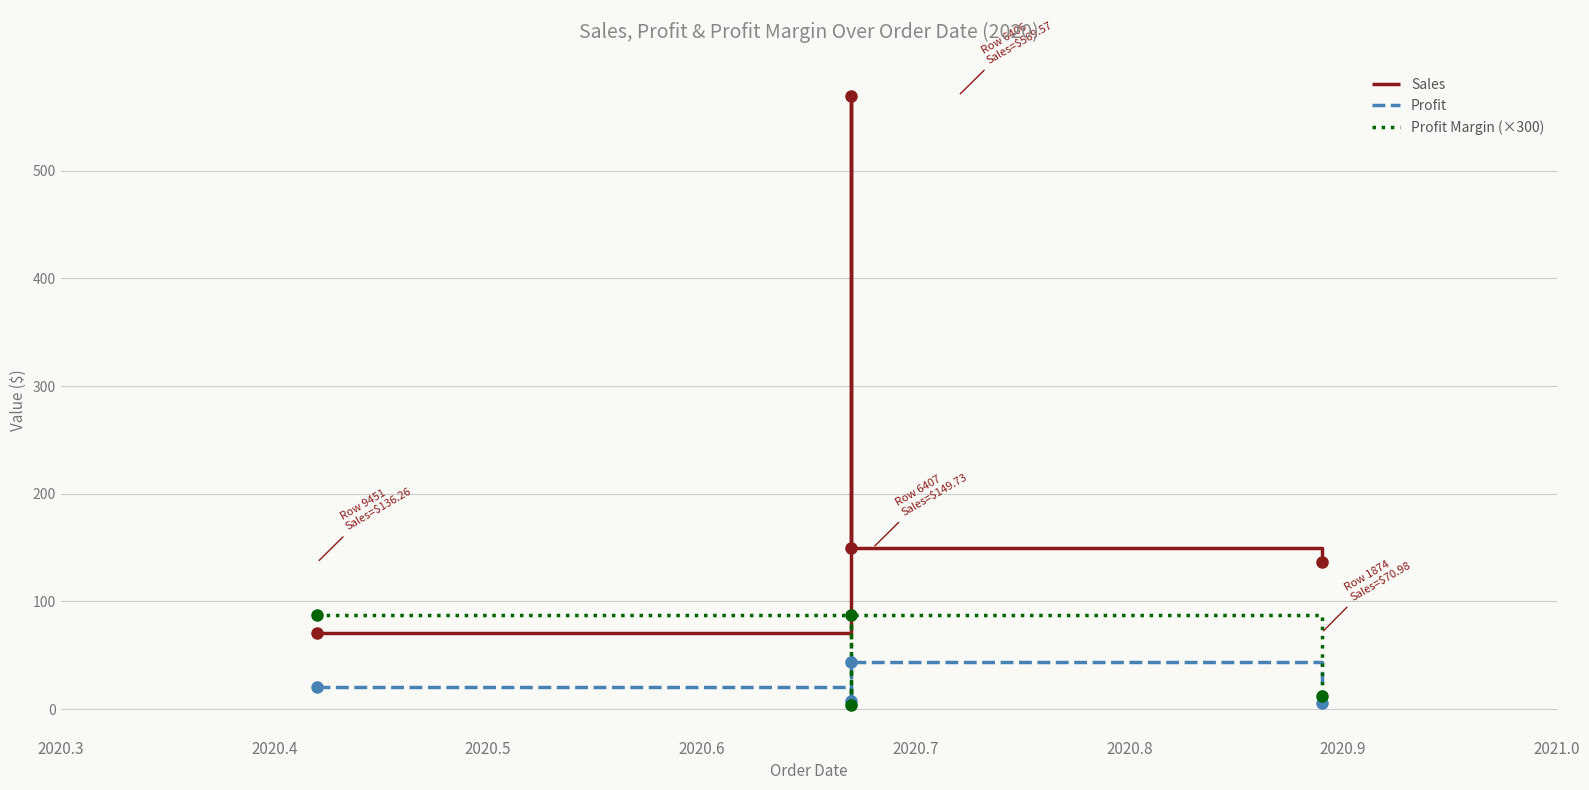

How many lines are shown in the chart?

3